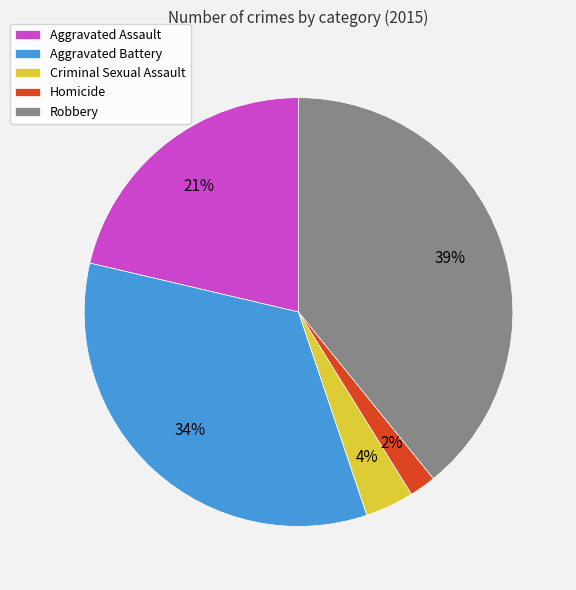

Does Robbery account for over 50% of the chart?

No